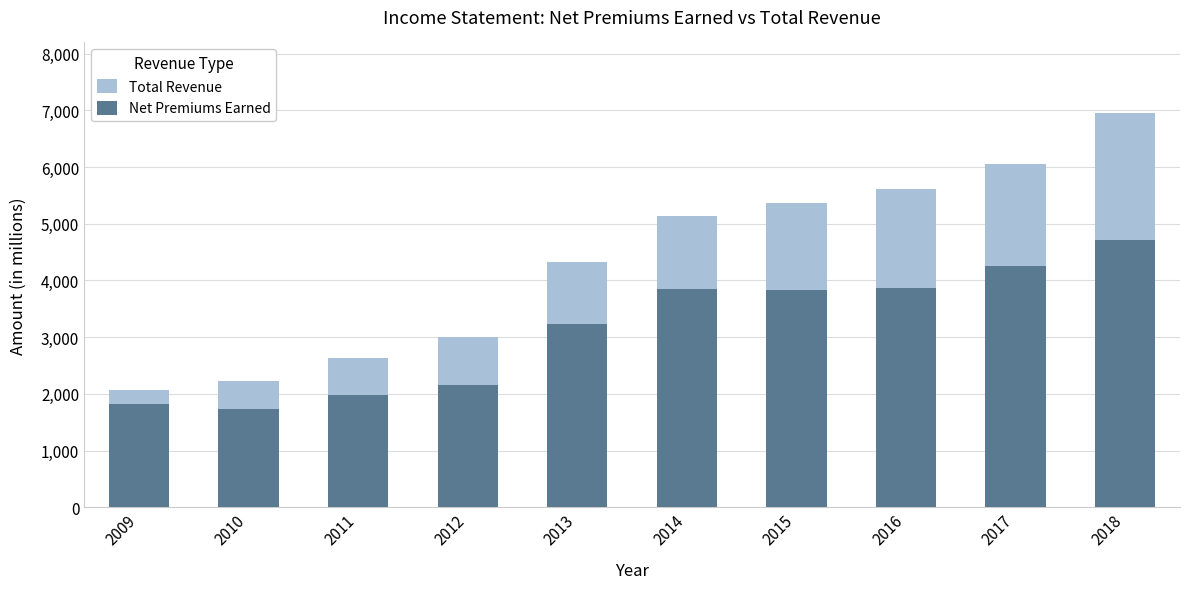

Rank the categories by Total Revenue value from lowest to highest.

2009, 2010, 2011, 2012, 2013, 2014, 2015, 2016, 2017, 2018